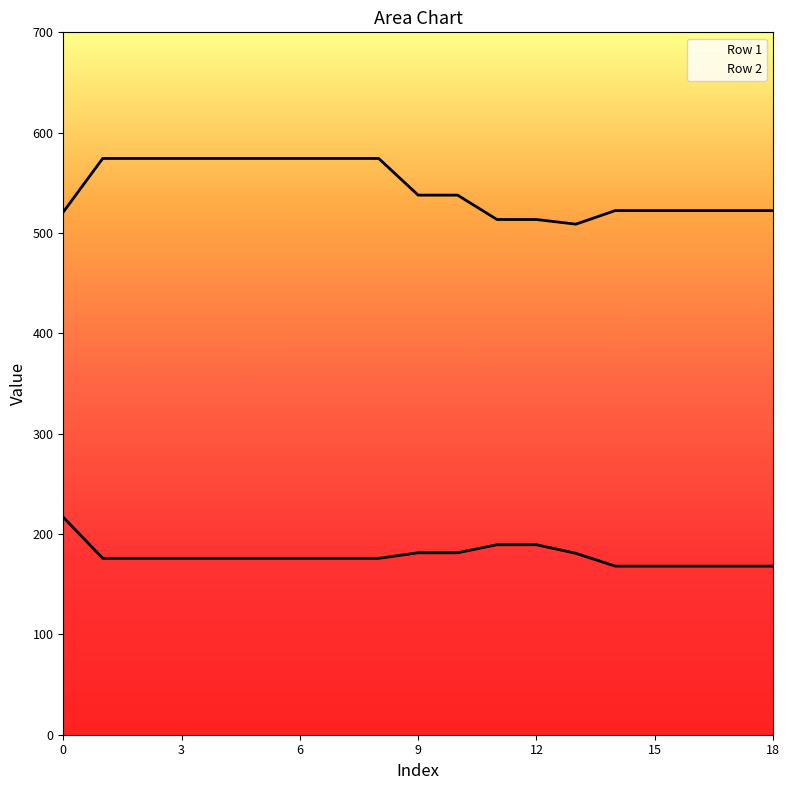

Reading right to left, what are all the values shown in this chart?

Row 1: 18=168.0	17=168.0	16=168.0	15=168.0	14=168.0	13=180.8	12=189.3	11=189.3	10=181.3	9=181.3	8=175.8	7=175.8	6=175.8	5=175.8	4=175.8	3=175.8	2=175.8	1=175.8	0=216.8
Row 2: 18=522.4	17=522.4	16=522.4	15=522.4	14=522.4	13=508.8	12=513.5	11=513.5	10=537.8	9=537.8	8=574.3	7=574.3	6=574.3	5=574.3	4=574.3	3=574.3	2=574.3	1=574.3	0=520.9